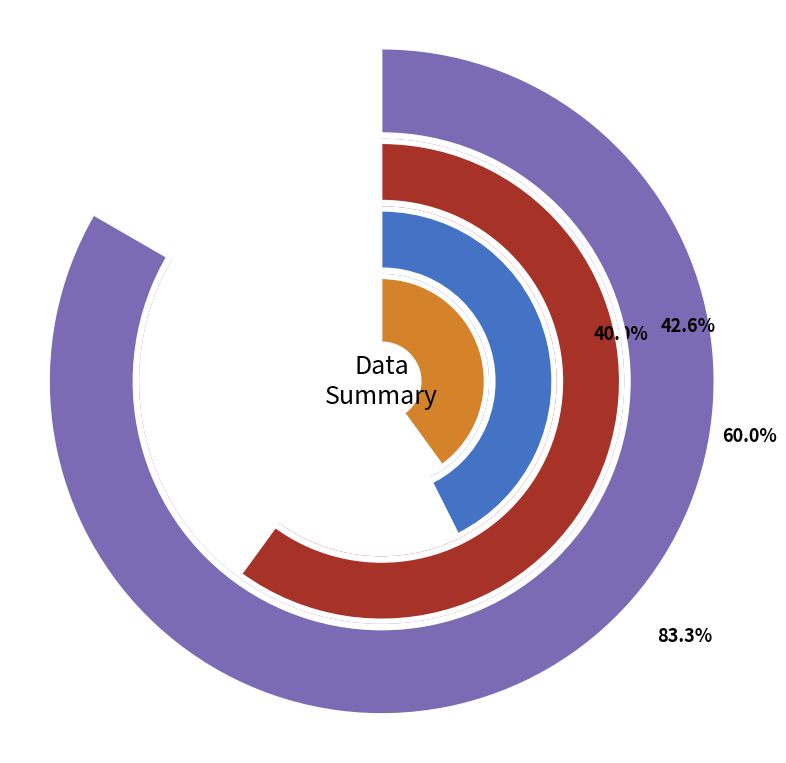

To the nearest percent, what is the difference between the 44 and 30 slice percentages?

19%